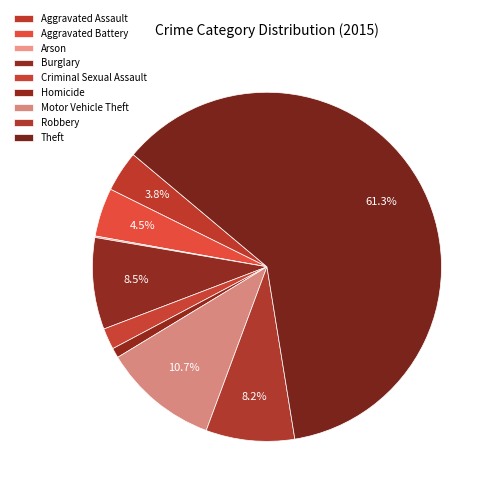

The Criminal Sexual Assault slice represents 1% of the pie. True or false?

False